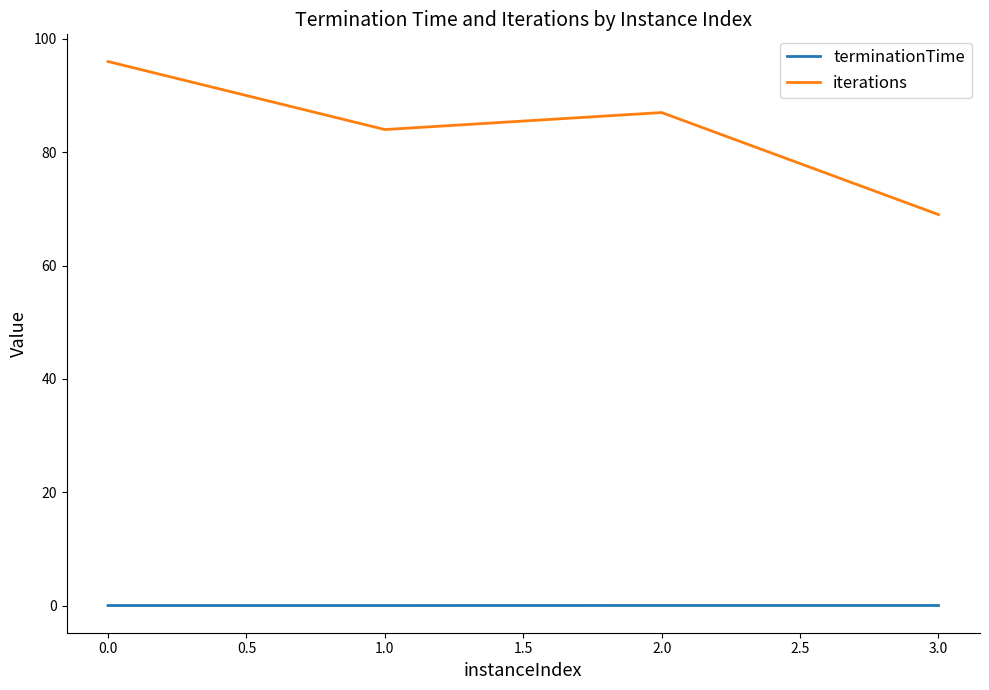

What is the total value across all series at 0.0?

96.0